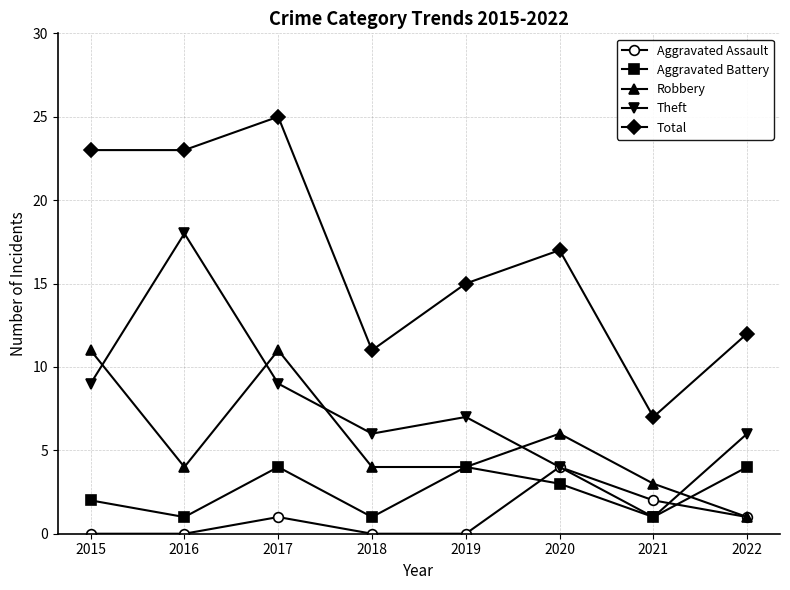

What is the average value of the Aggravated Assault series?

1